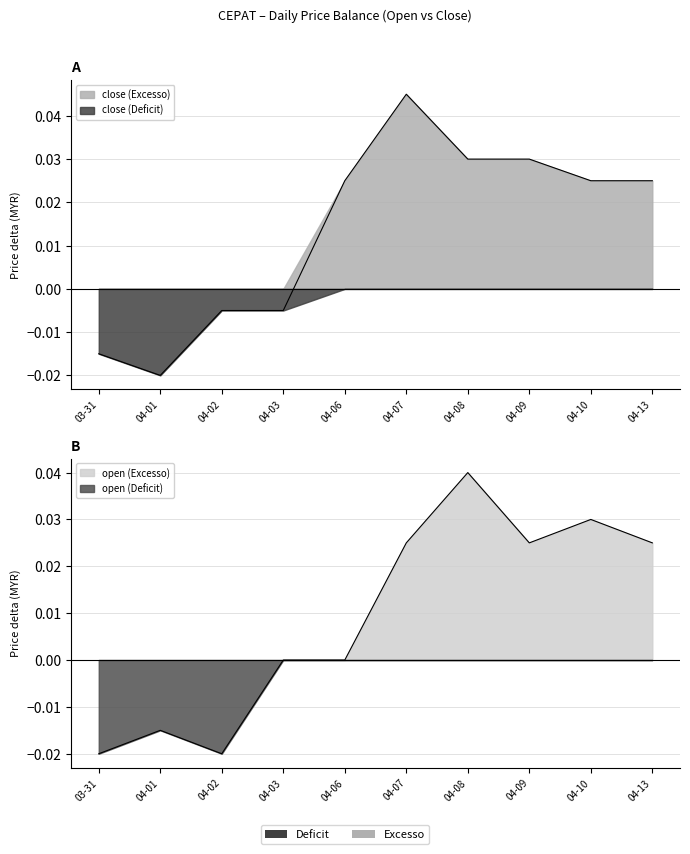

At which label does open first exceed 0?

04-07